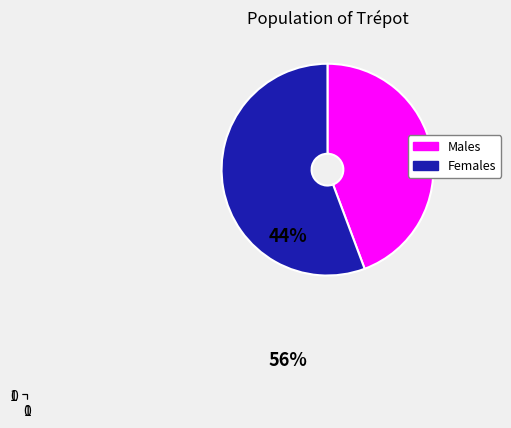

How many slices are in this pie chart?

2